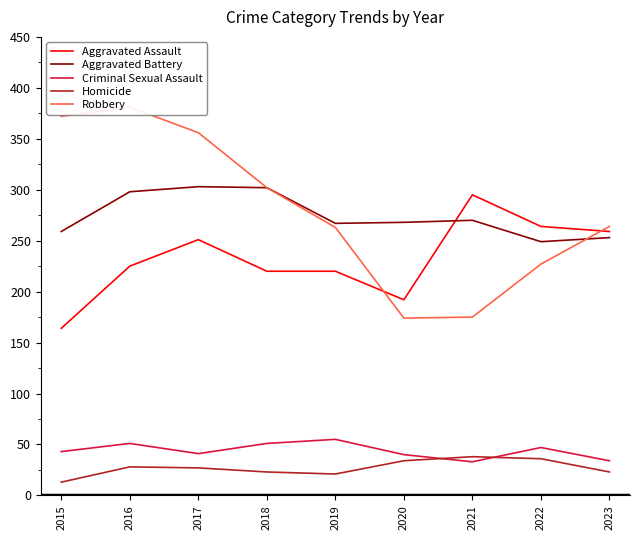

Reading left to right, what are all the values shown in this chart?

Aggravated Assault: 2015=164	2016=225	2017=251	2018=220	2019=220	2020=192	2021=295	2022=264	2023=259
Aggravated Battery: 2015=259	2016=298	2017=303	2018=302	2019=267	2020=268	2021=270	2022=249	2023=253
Criminal Sexual Assault: 2015=43	2016=51	2017=41	2018=51	2019=55	2020=40	2021=33	2022=47	2023=34
Homicide: 2015=13	2016=28	2017=27	2018=23	2019=21	2020=34	2021=38	2022=36	2023=23
Robbery: 2015=372	2016=381	2017=356	2018=302	2019=263	2020=174	2021=175	2022=227	2023=264